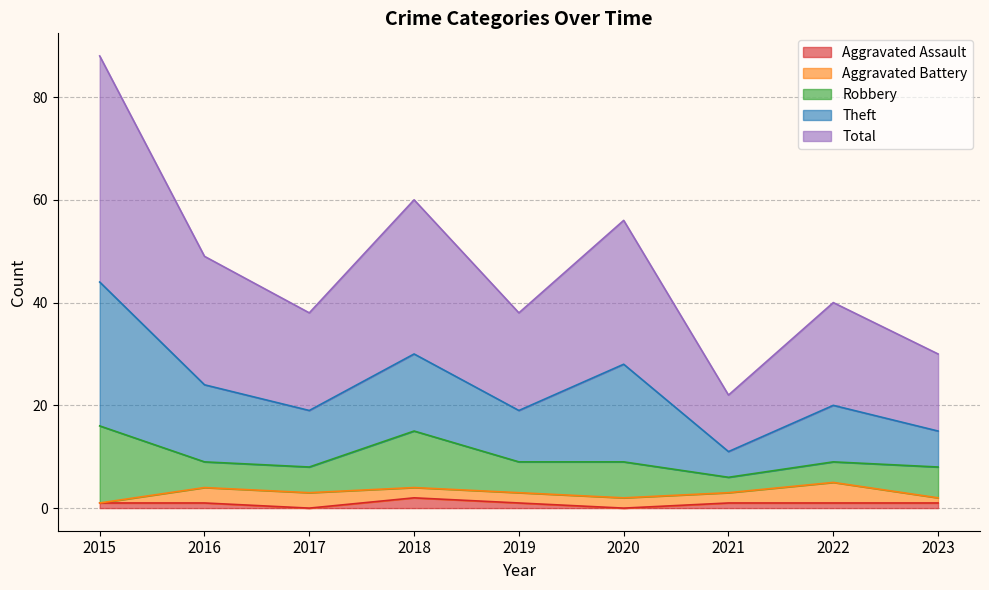

What value does the Theft series have at 2020?

19